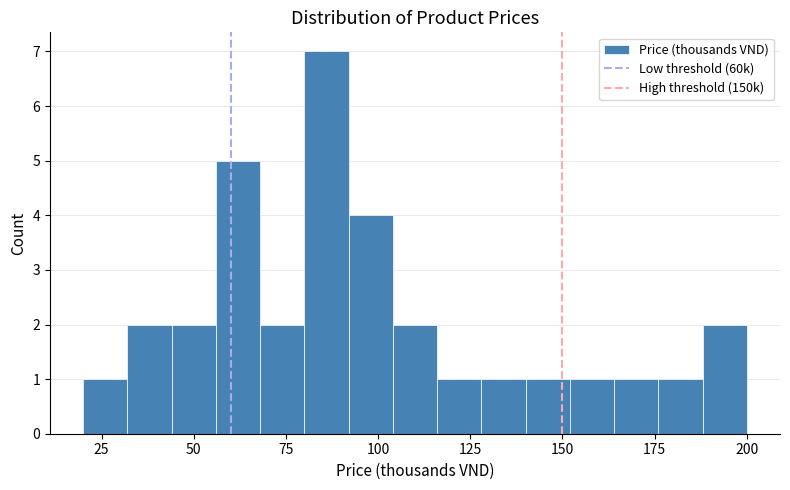

Around what value on the x-axis is the tallest bar? Give the approximate position of its centre, as read against the axis.

85